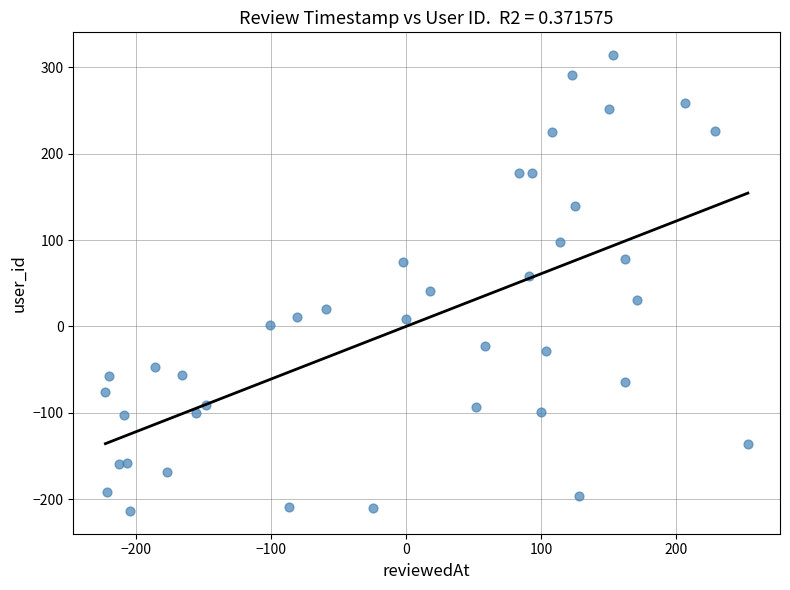

What is the range of Y values (max minus min)?

528.1